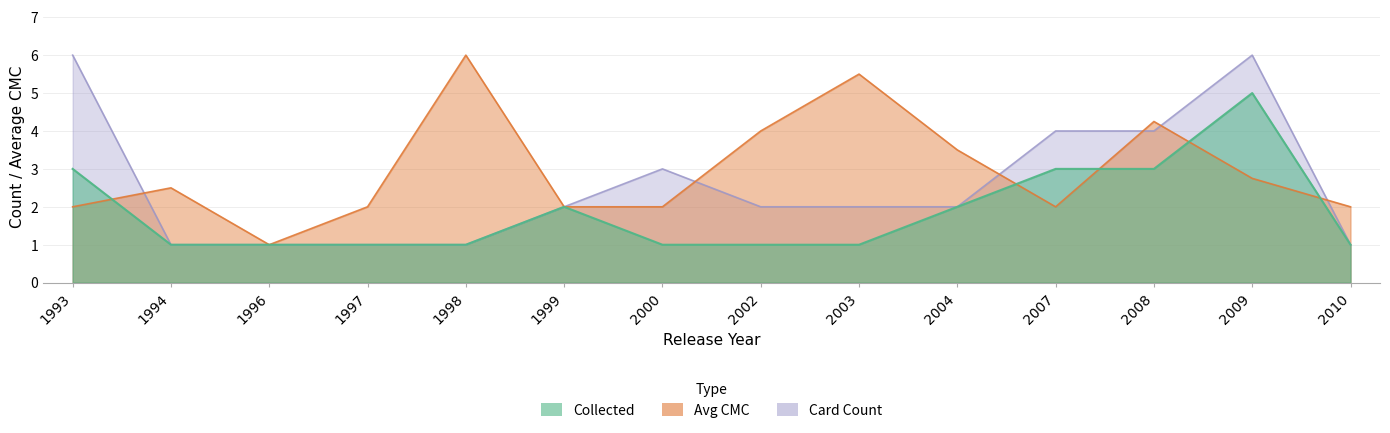

Between 2003 and 2010, which is larger?

2003